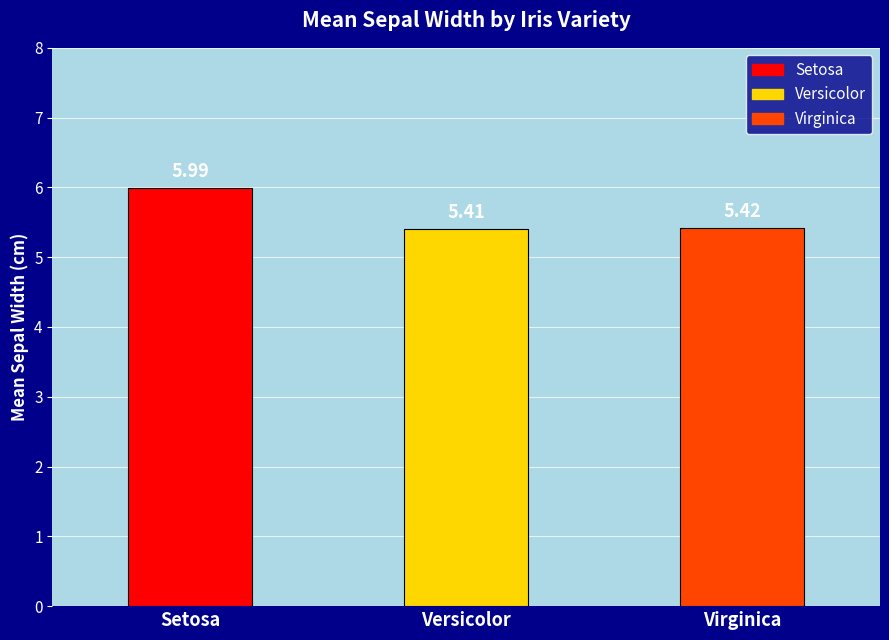

Approximately how many times larger is the value at Setosa compared to Virginica?

1.1